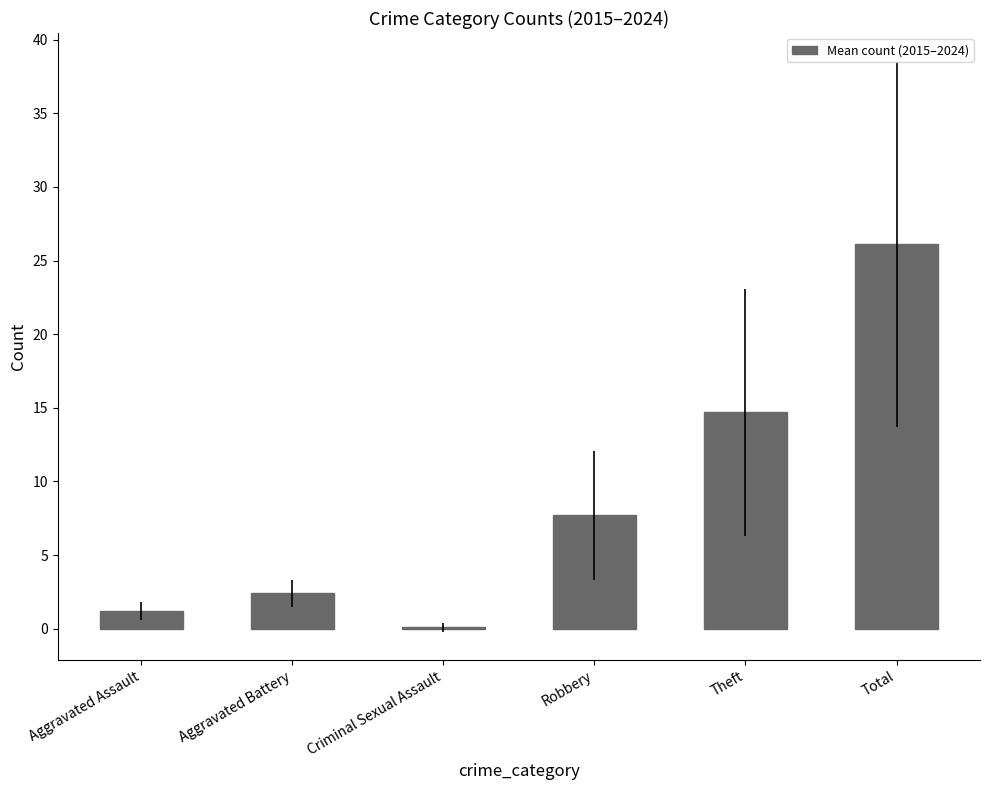

What is the maximum value shown in the chart?

26.1